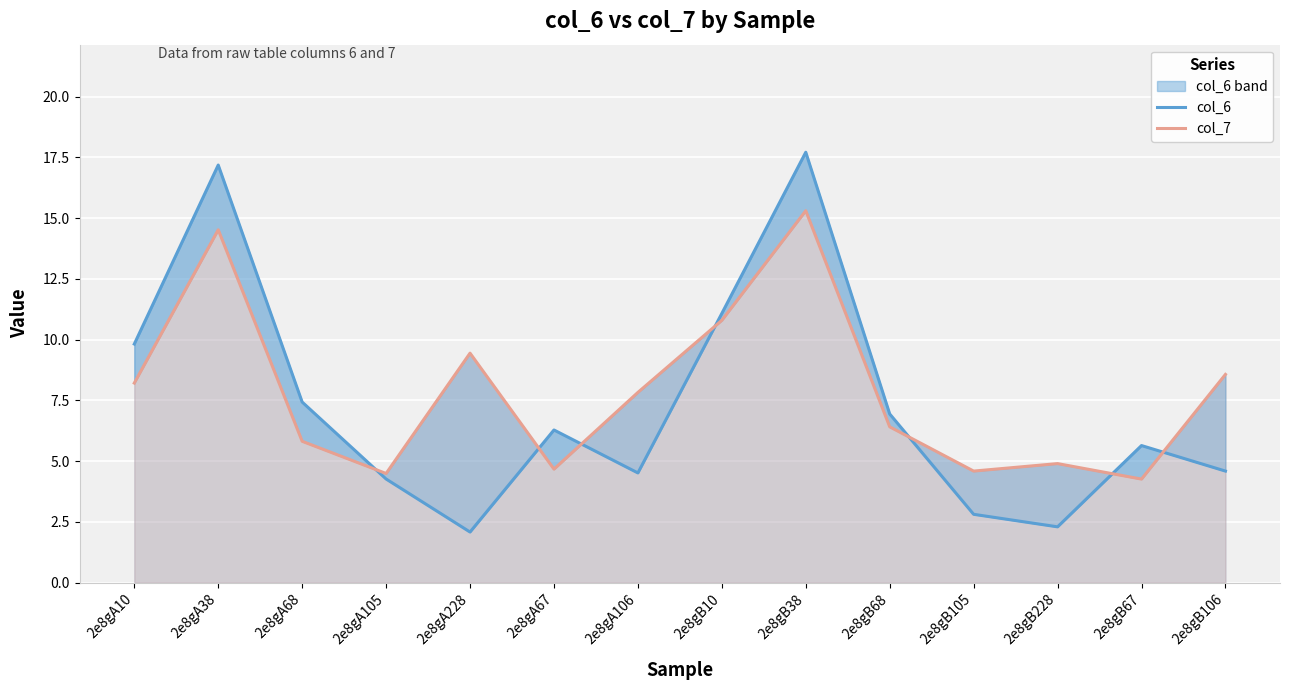

Reading left to right, transcribe all the data shown in this chart.

col_6: 9.8	17.2	7.4	4.3	2.1	6.3	4.5	11.1	17.7	6.9	2.8	2.3	5.6	4.6
col_7: 8.2	14.5	5.8	4.5	9.4	4.7	7.8	10.8	15.3	6.4	4.6	4.9	4.3	8.6